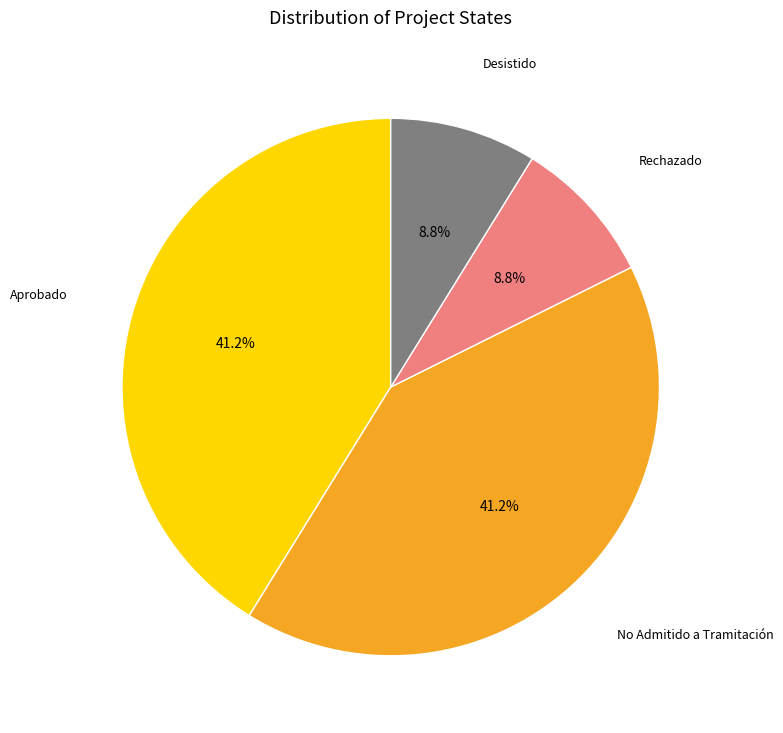

Does any single category account for the majority?

No